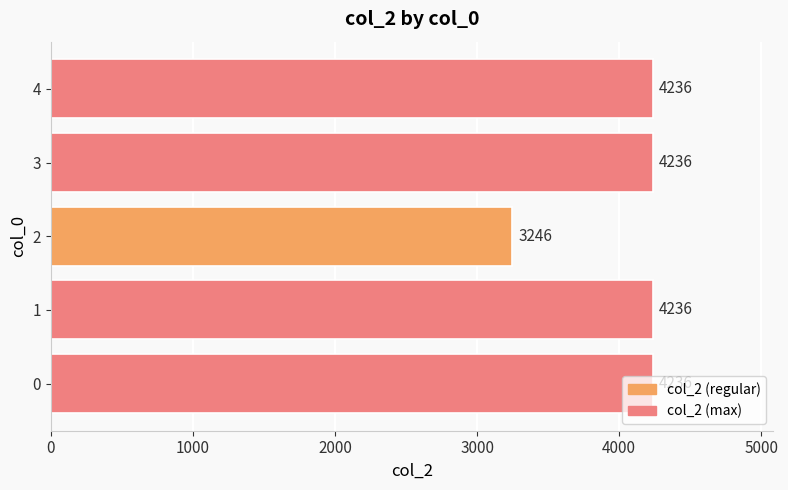

What value does the data have at 4, to the nearest 50?

4250